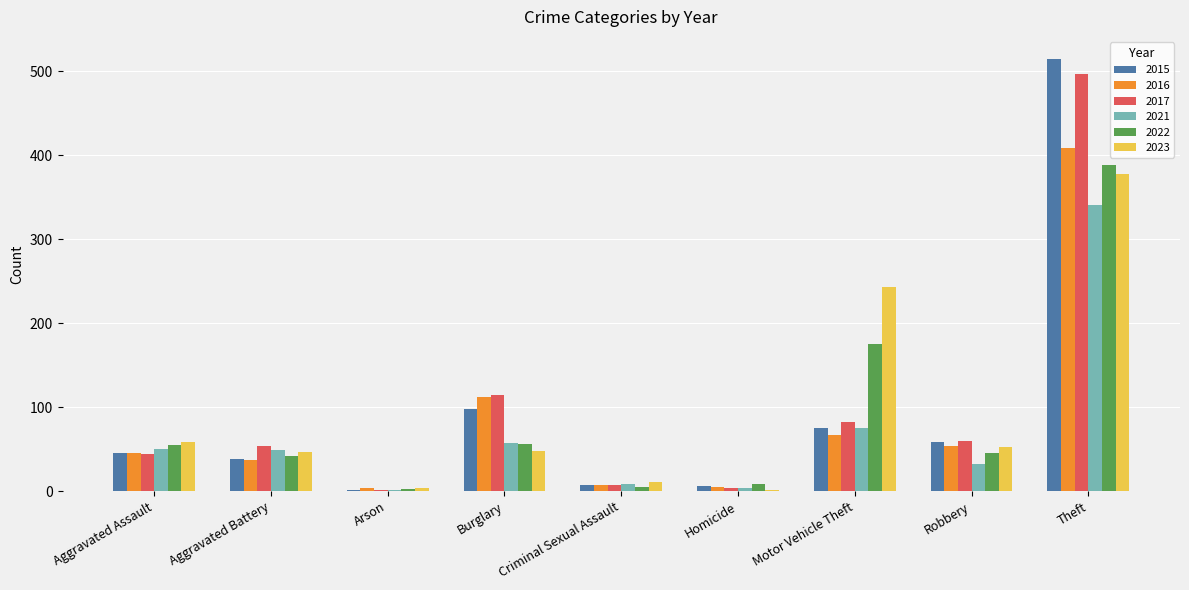

Are the bars horizontal?

No